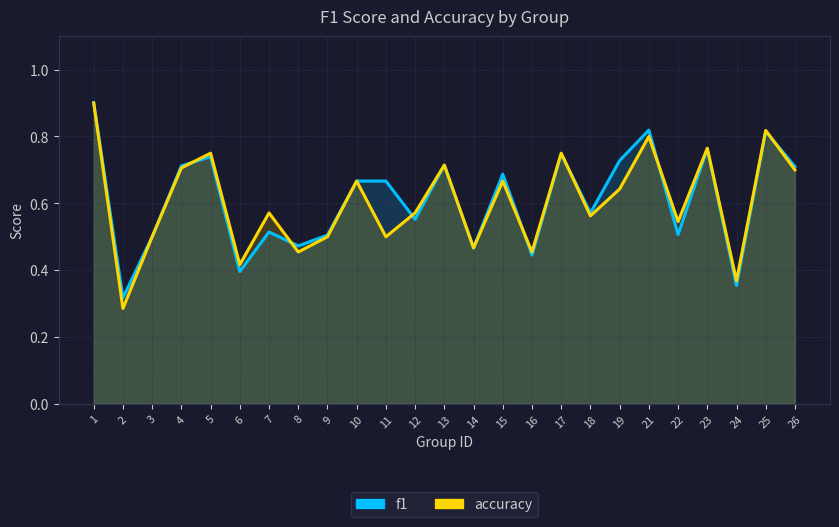

Between 7 and 18, which series saw the biggest shift?

f1